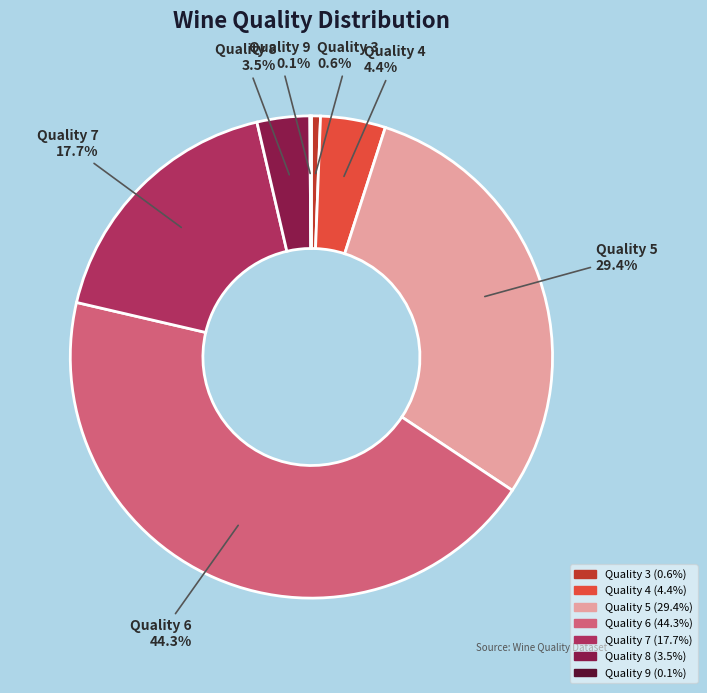

Does Quality 3 account for over 50% of the chart?

No